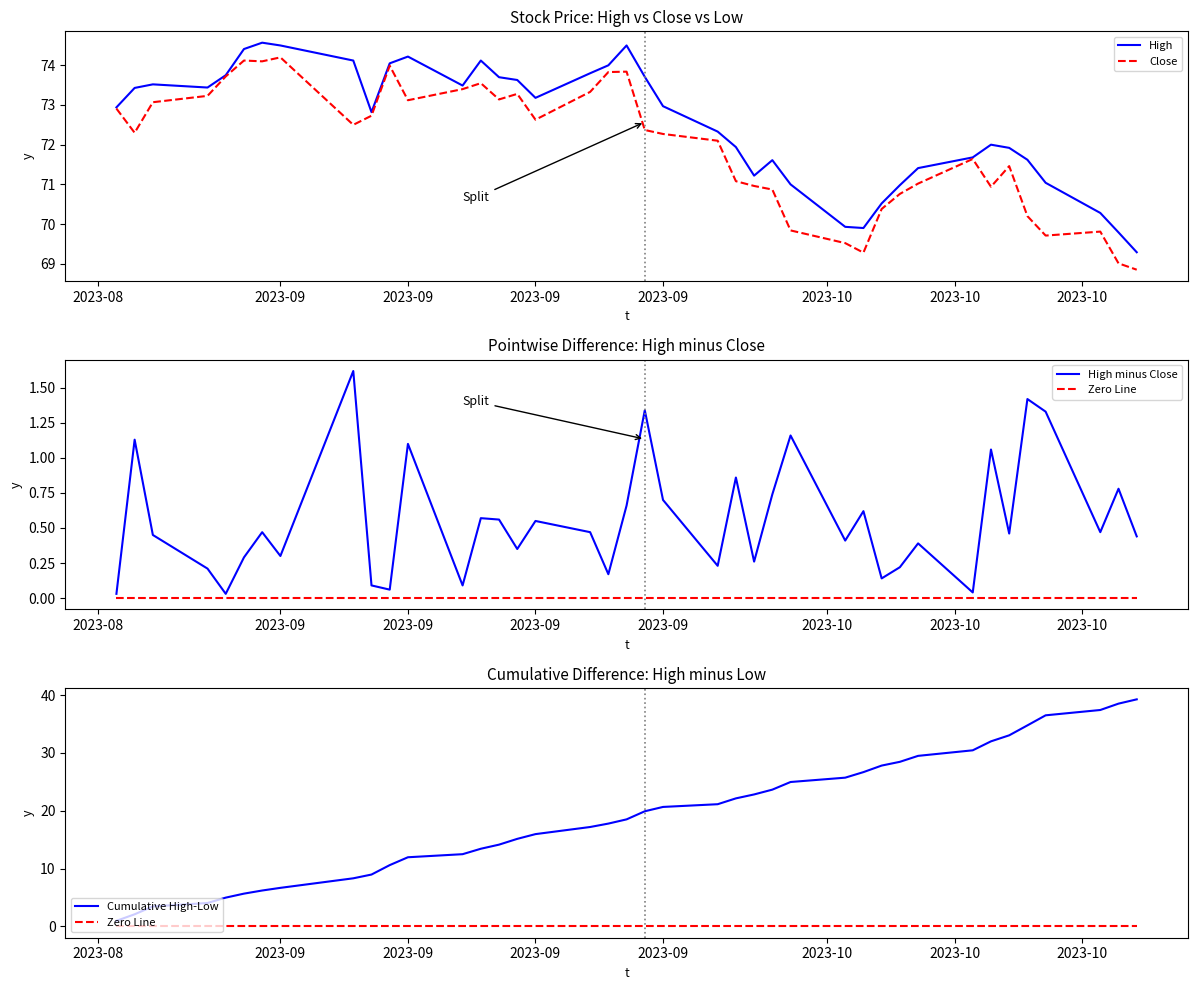

What is the highest value of the Close series?

74.2